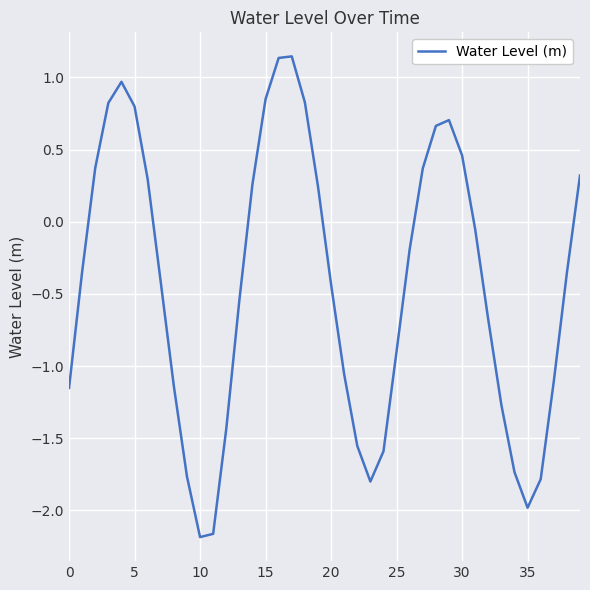

What is the difference between the maximum and minimum values?

3.3